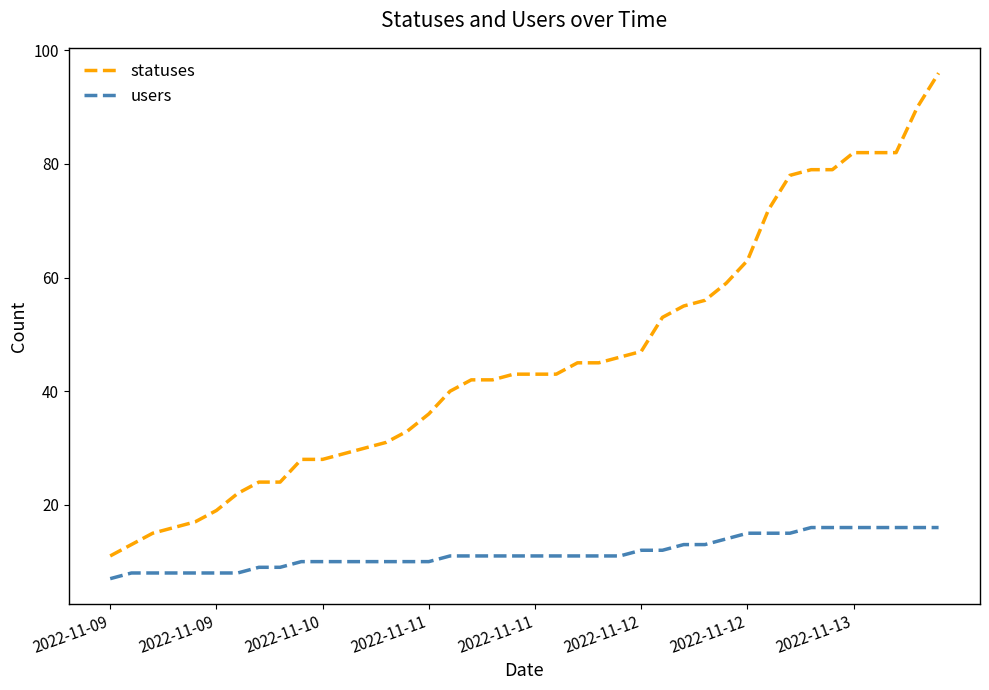

Which series has the largest range (max minus min)?

statuses